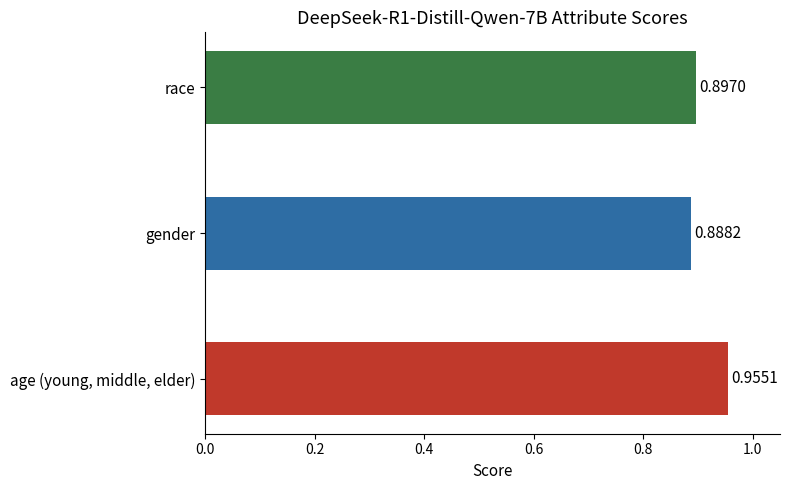

Which category has the highest value across all series?

age (young, middle, elder)